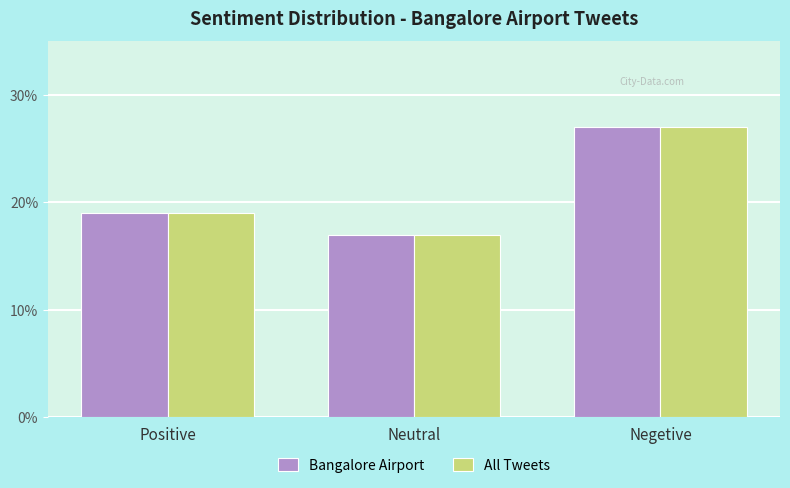

What position from the left is Positive?

1